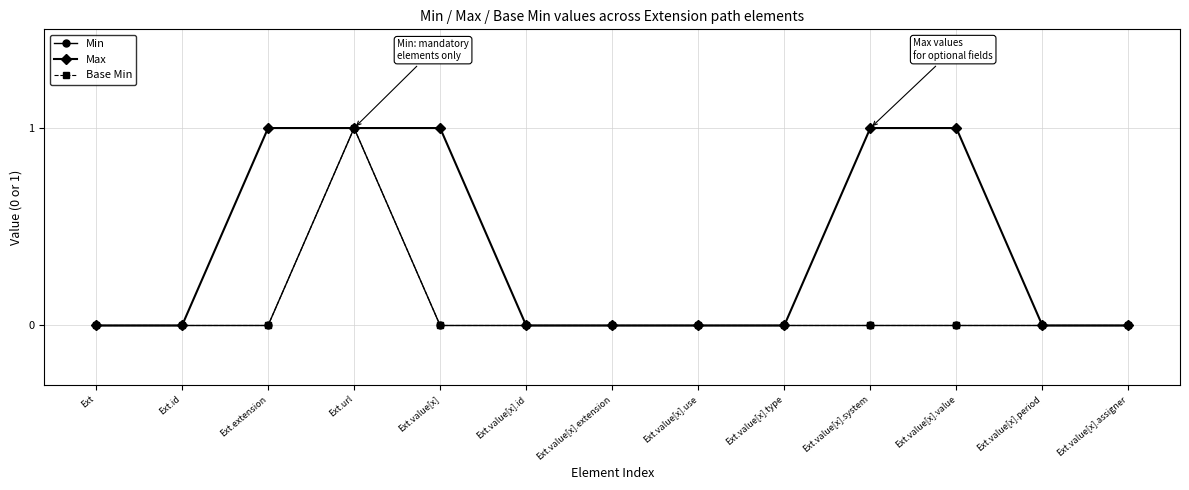

At which category is the sum across all series the highest?

Ext.url